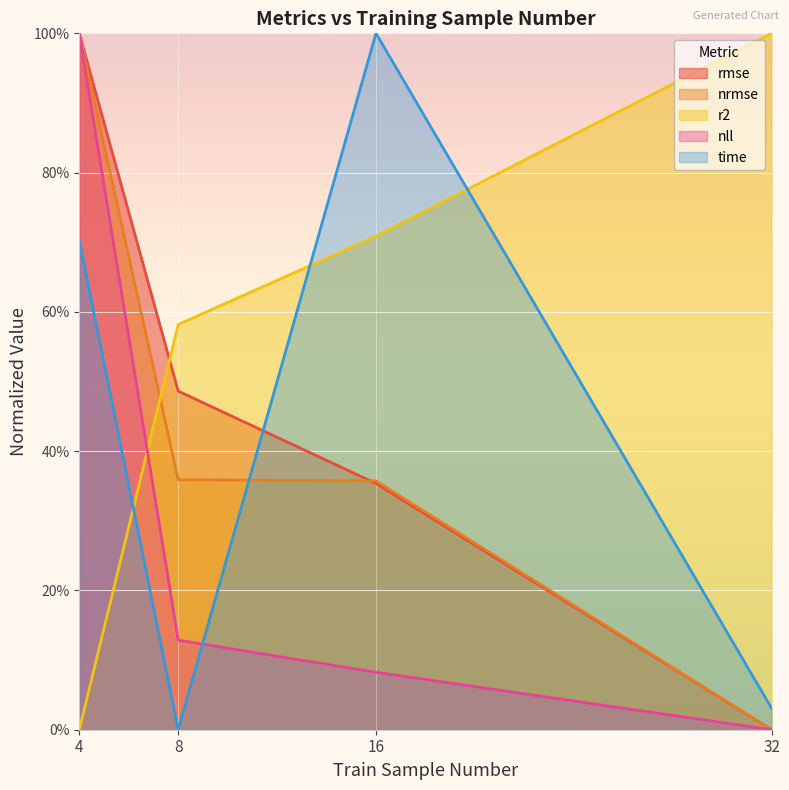

What is the average value of the nll series?

0.3